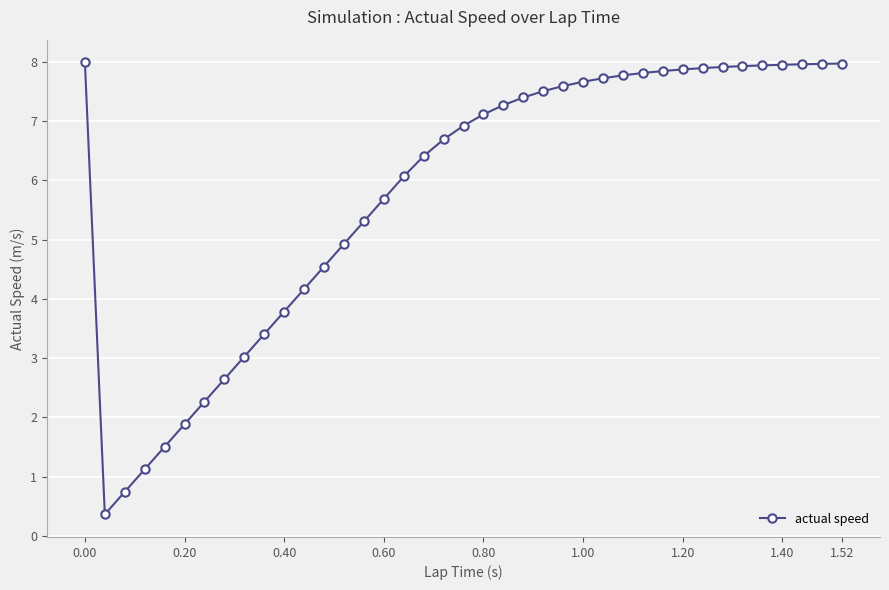

What is the difference between the maximum and minimum values?

7.6